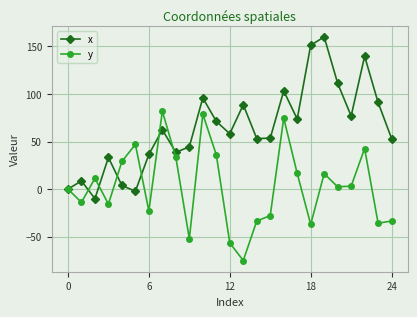

How many data points in x are above 58?

13